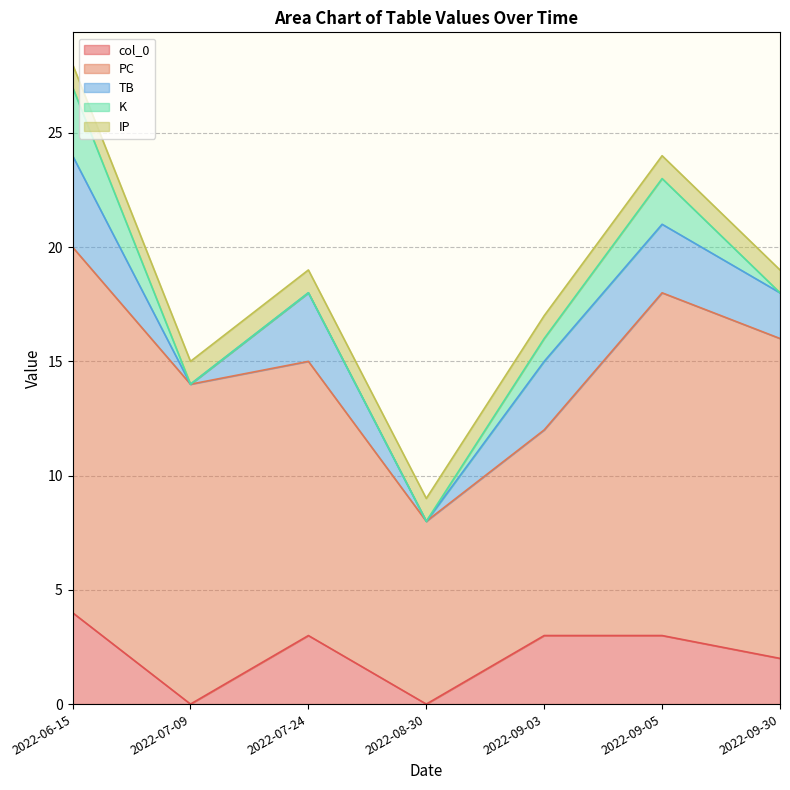

Which series has the largest total across all categories?

PC